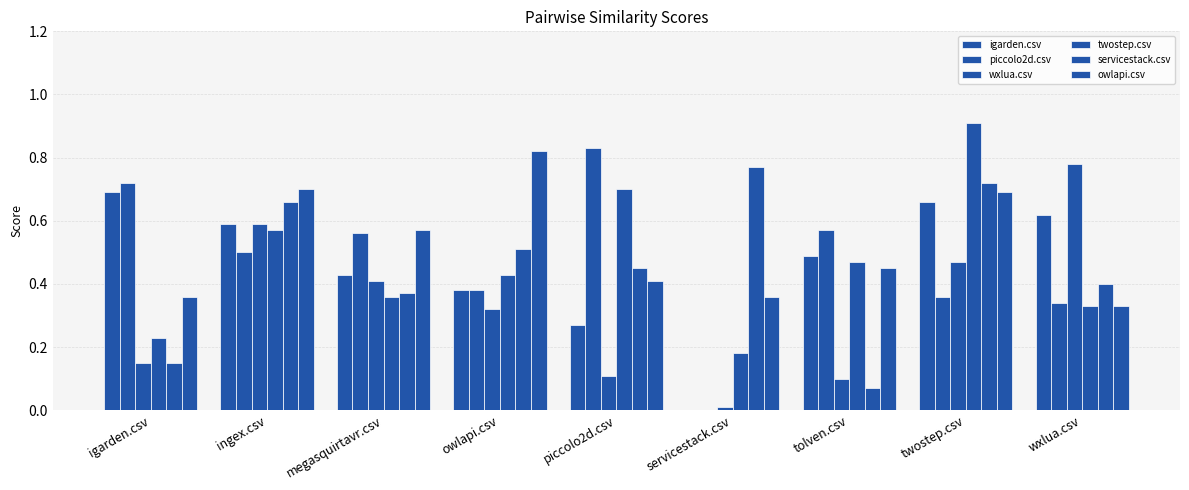

Are the bars horizontal?

No